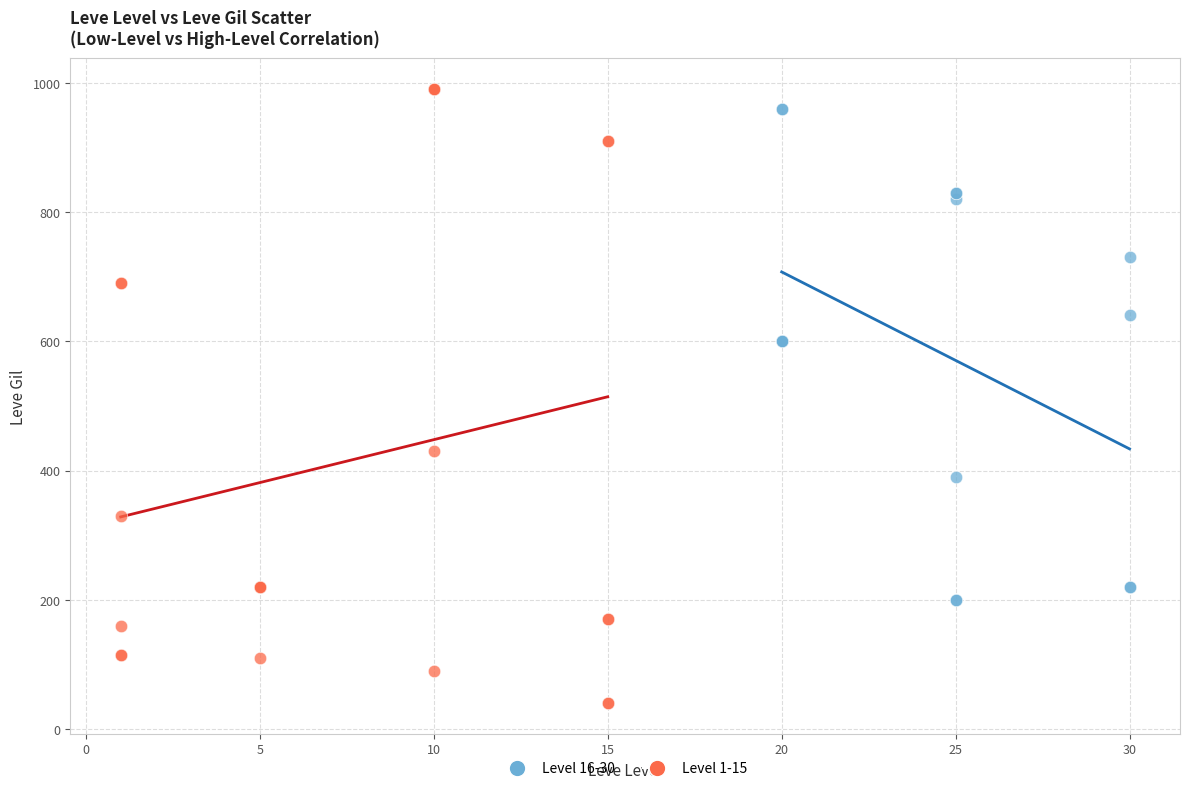

Which series has the widest spread of Y values?

Level 1-15